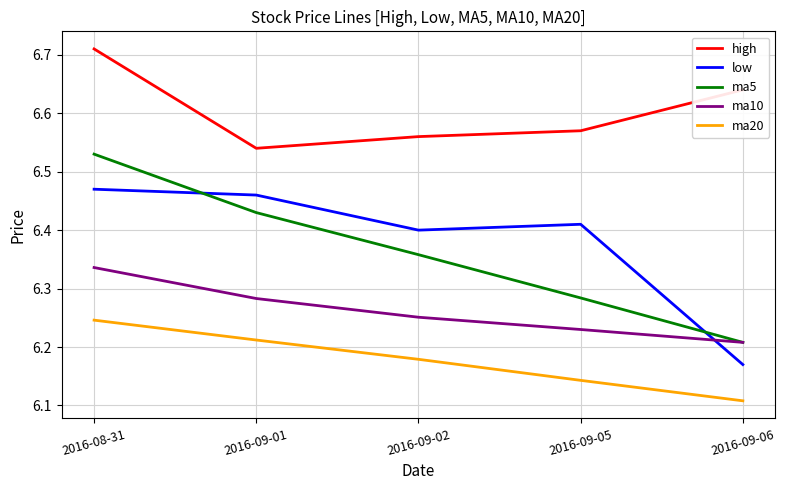

At which label is ma10 closest to 6?

2016-09-06